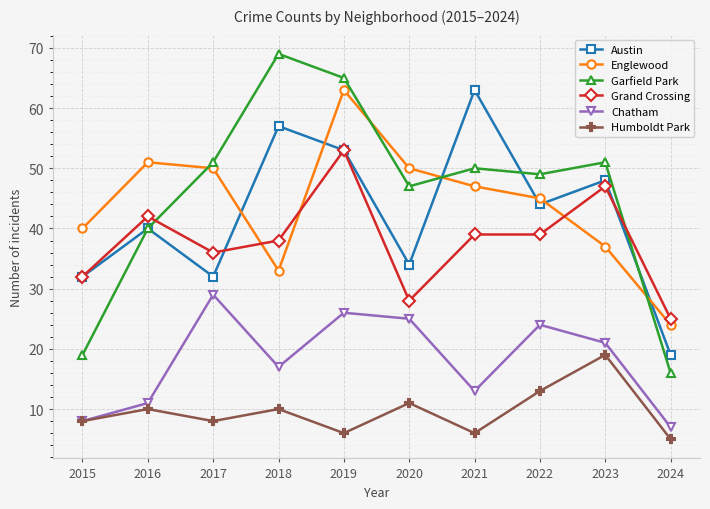

Rank the series at 2020 from lowest to highest value.

Humboldt Park, Chatham, Grand Crossing, Austin, Garfield Park, Englewood